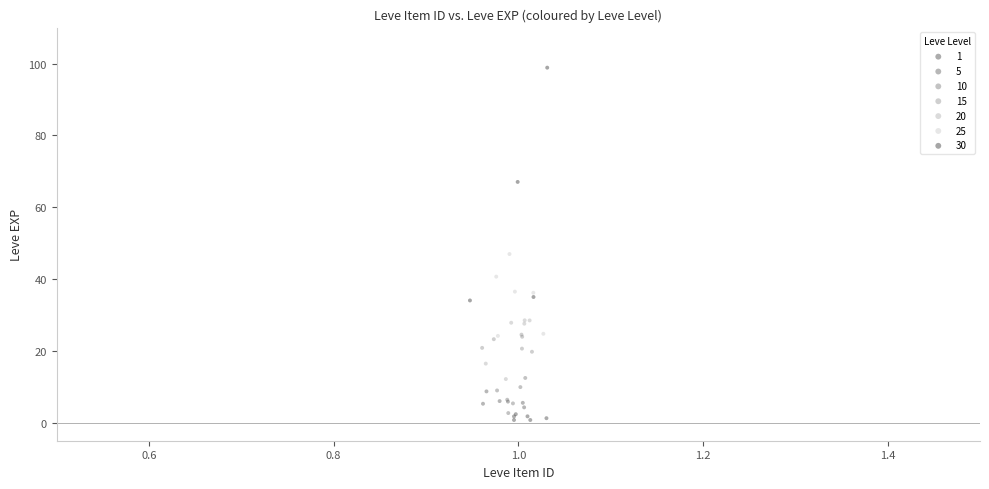

Which series contains the highest Y value?

30